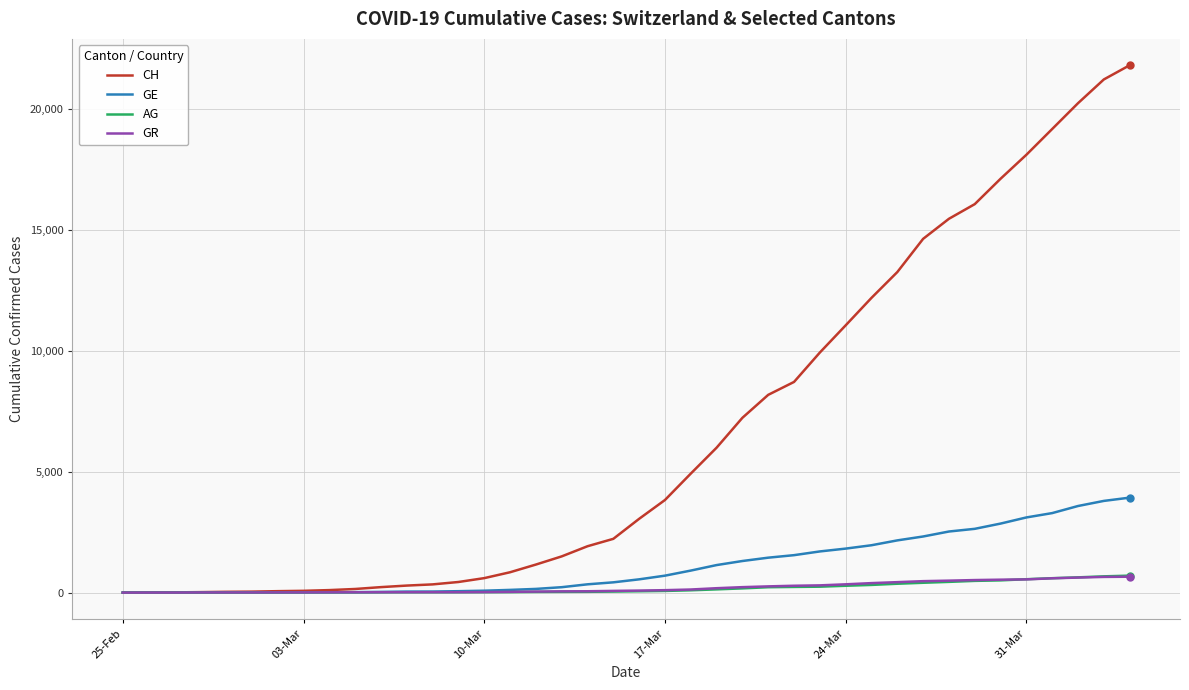

What is the maximum value shown in the chart?

21812